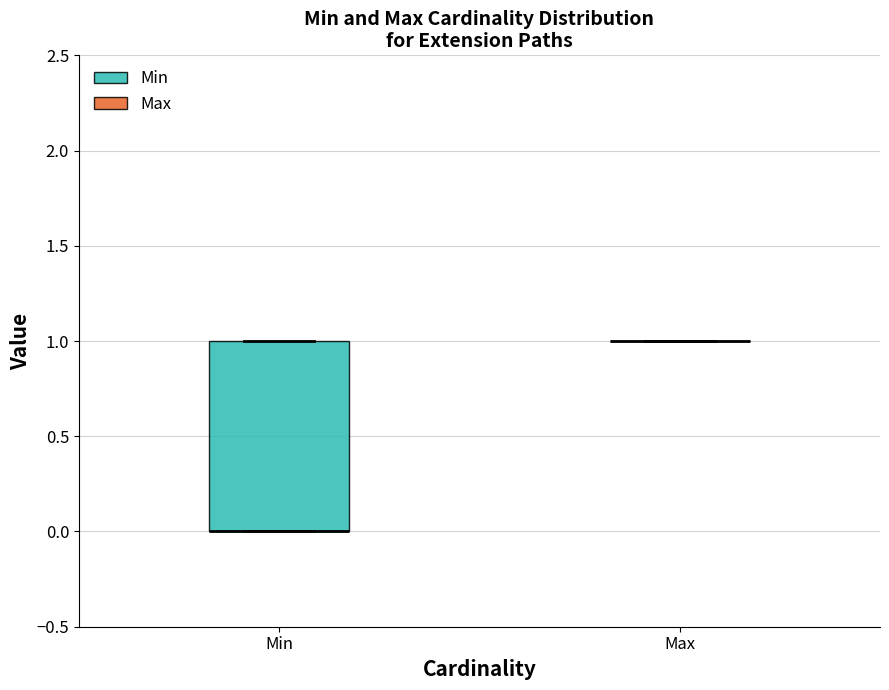

Reading left to right, transcribe this box plot: for each box, give where its median line is, the range the box spans, and where its two whiskers end, as read against the y-axis. The values are not printed on the chart, so give them approximately, as read against the axis.

Min: median 0 (drawn on the box's lower edge), box 0 to 1, whiskers 0 to 1
Max: box collapsed to a line at 1, whiskers 1 to 1